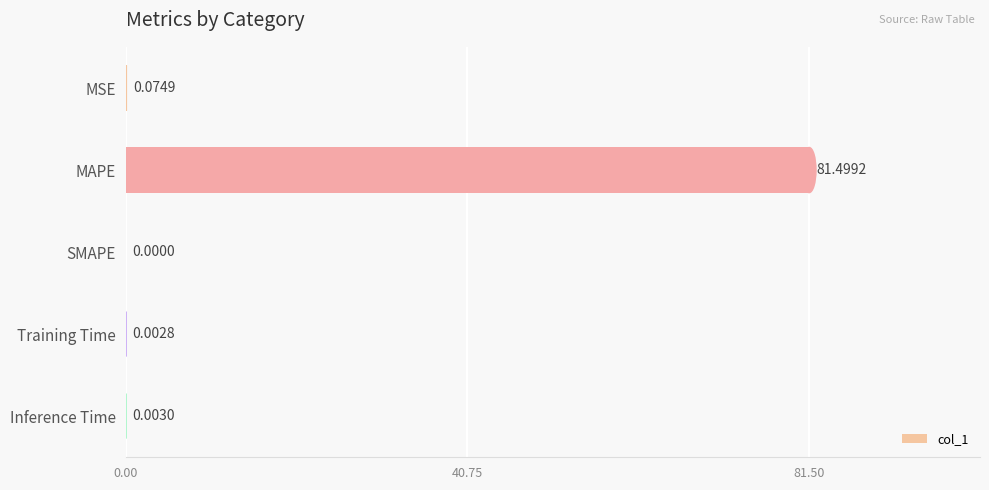

Which label corresponds to the largest value in the chart?

MAPE